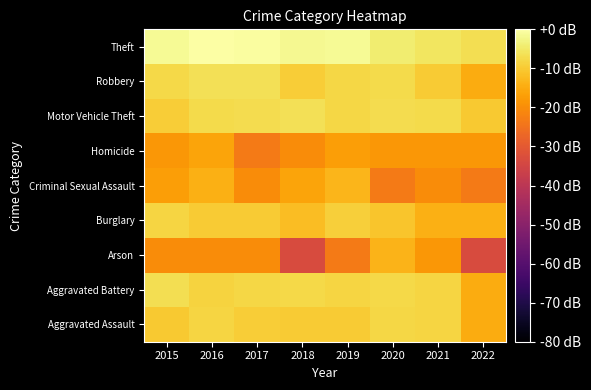

At which category does the chart reach its minimum across all series?

2018